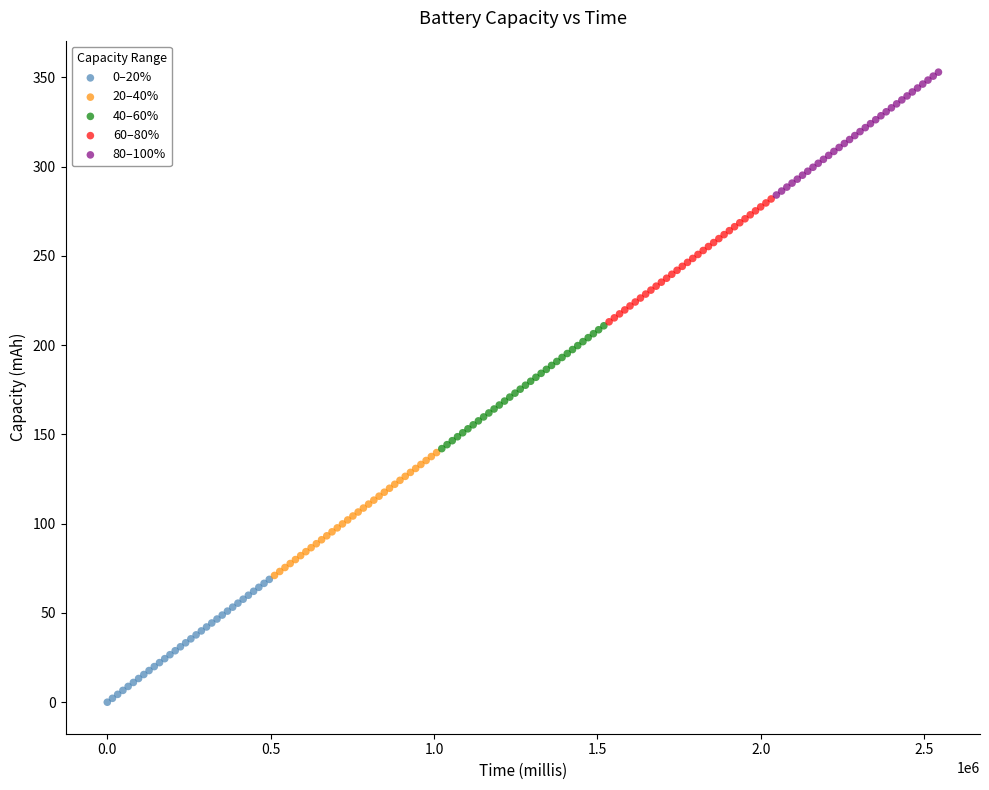

Which series contains the lowest Y value?

0–20%